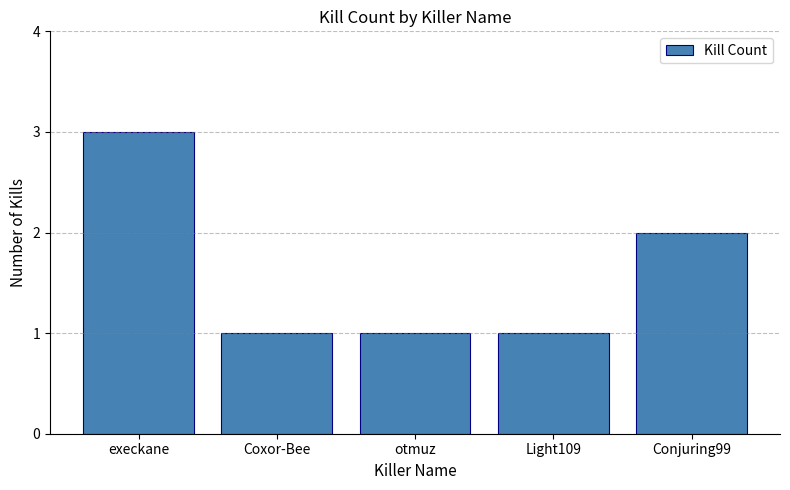

At which category does the chart reach its peak across all series?

execkane